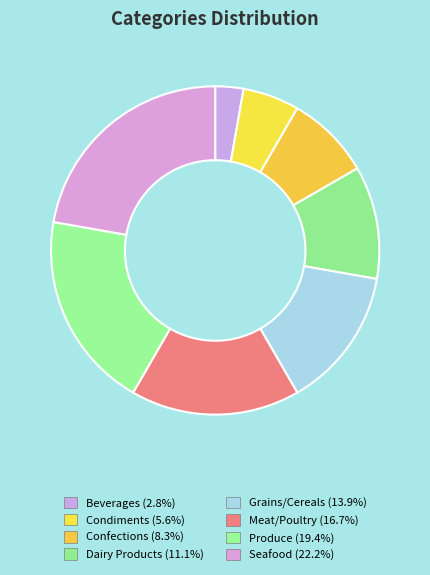

Does any single category account for the majority?

No